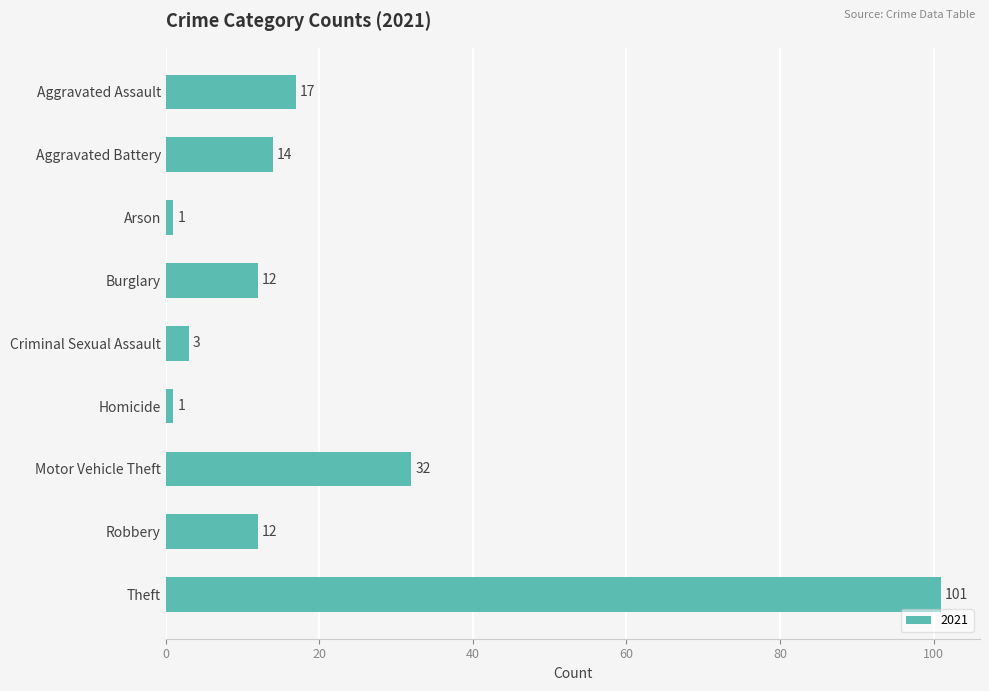

At which category does the chart reach its peak across all series?

Theft